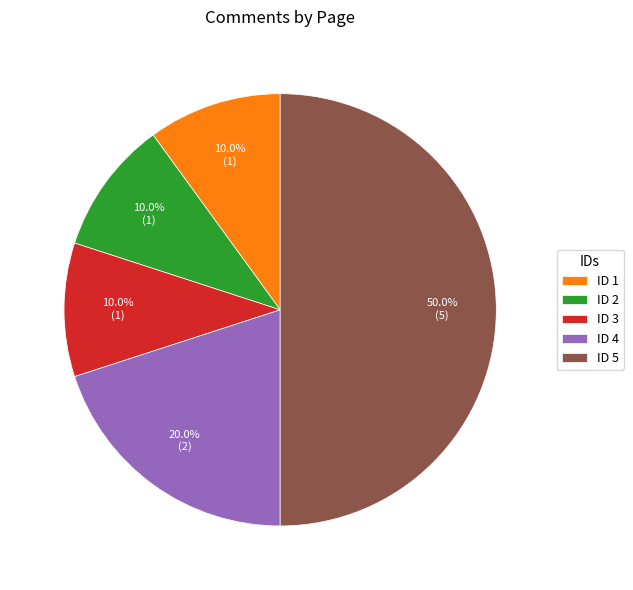

Approximately how many times larger is the value at ID 5 compared to ID 2?

5.0